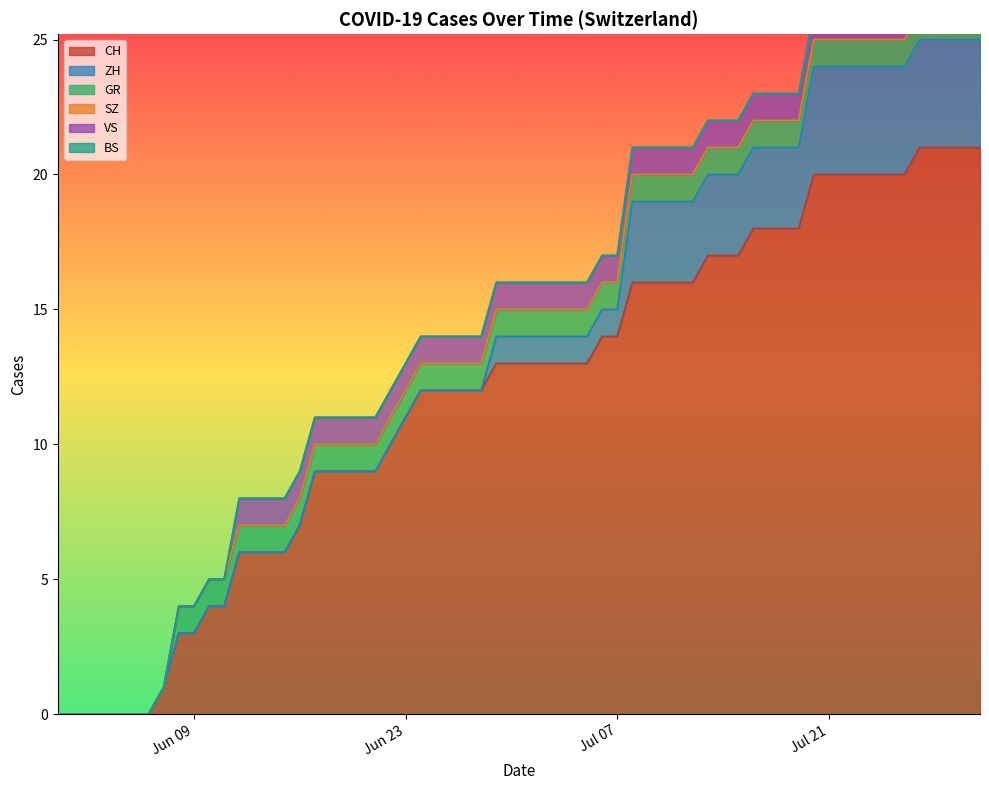

True or false: BS and VS intersect in this chart.

False